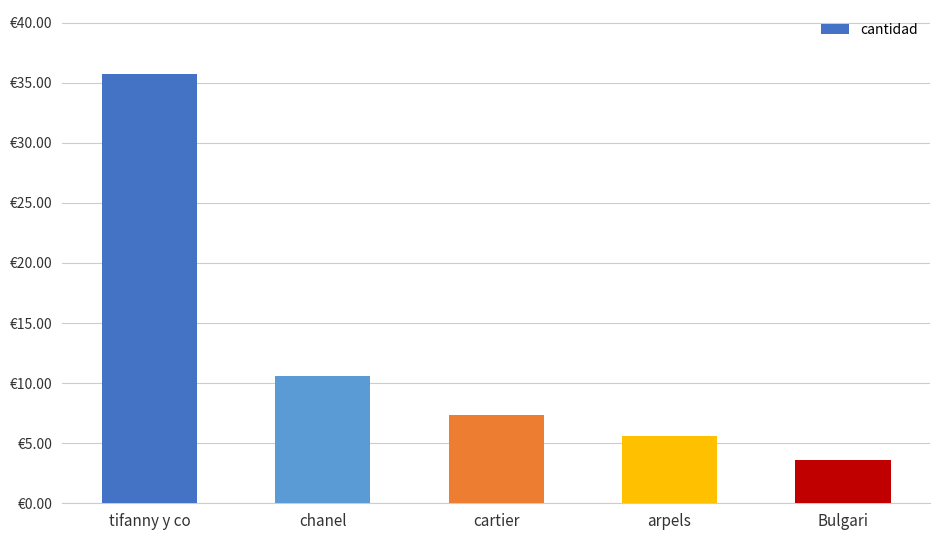

What position from the right is cartier?

3